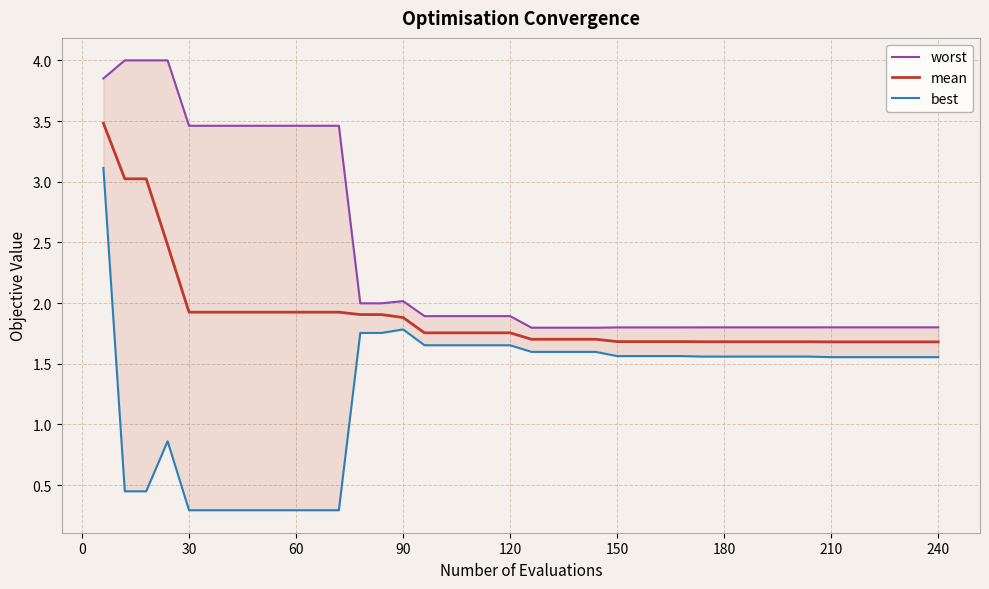

What is the greatest value displayed?

4.0